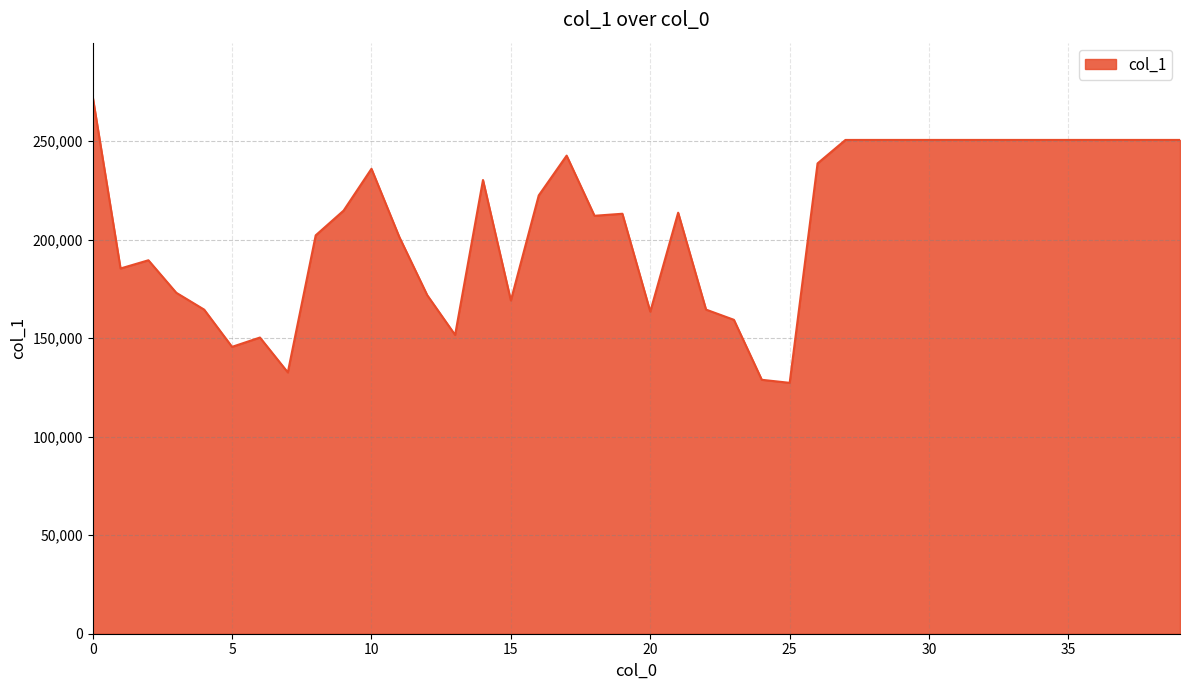

What is the maximum value shown in the chart?

272724